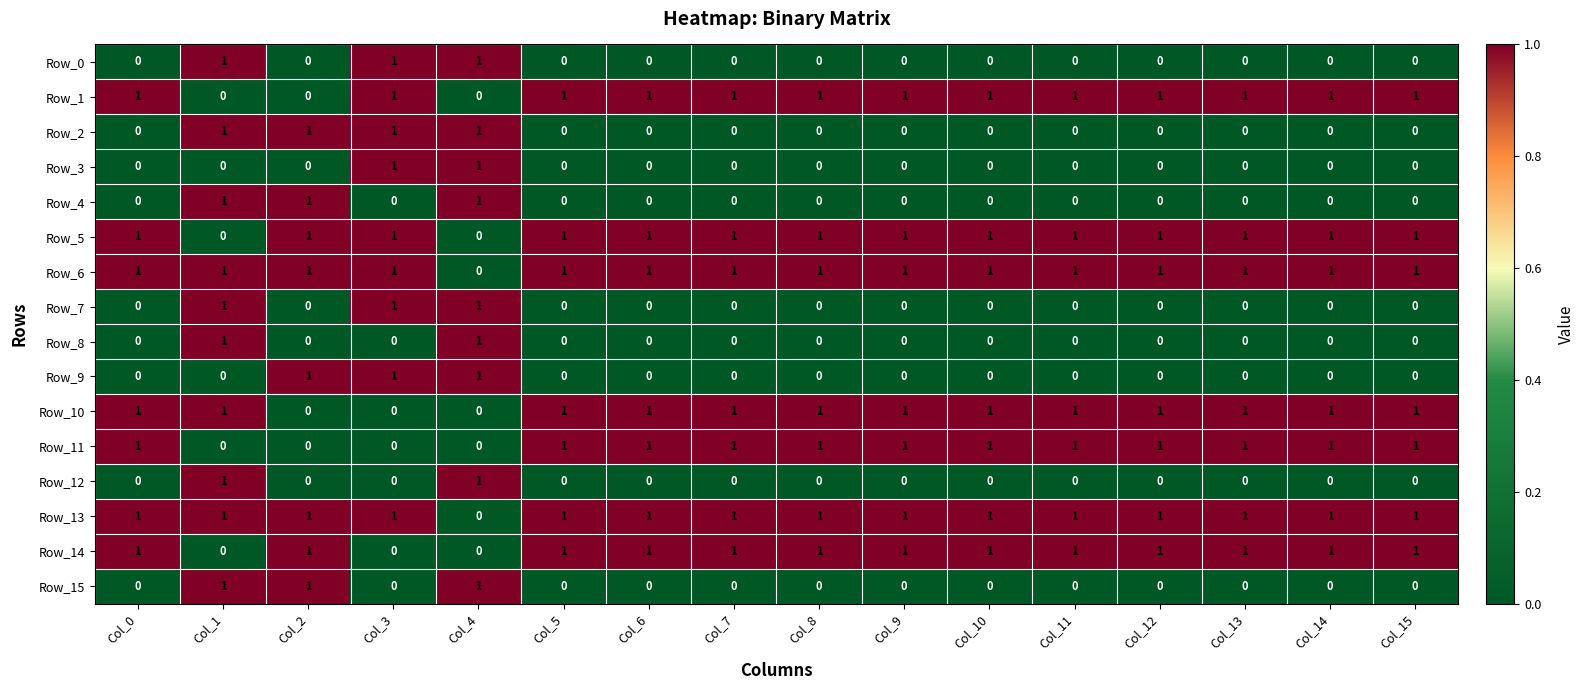

Count the Row_3 values in the range 0 to 1.

16